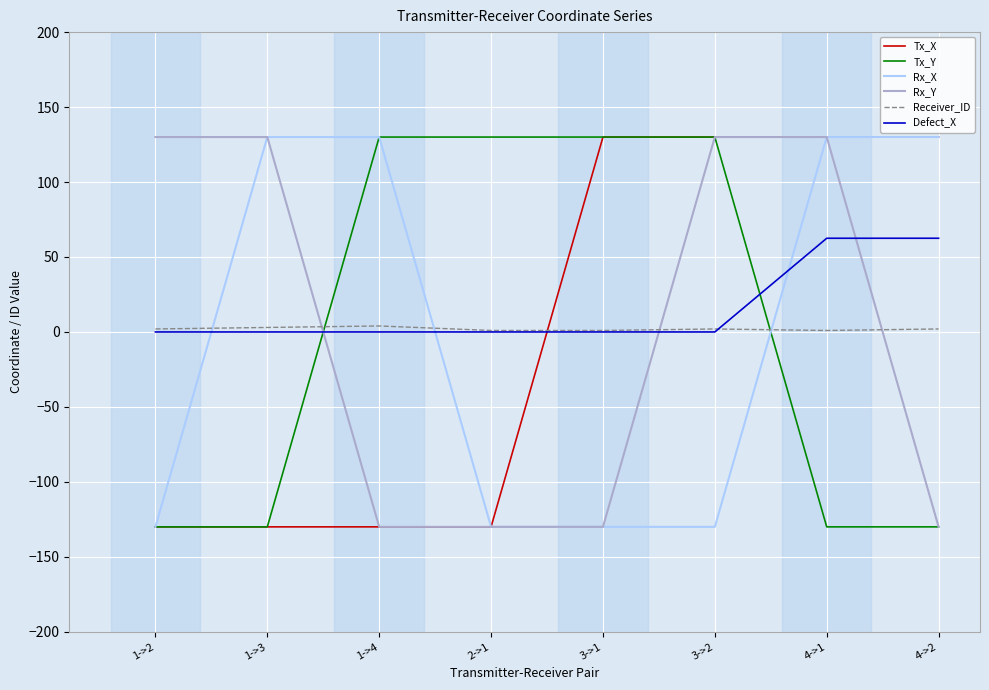

Is it true that Rx_Y equals -206.6 at 1->4?

False